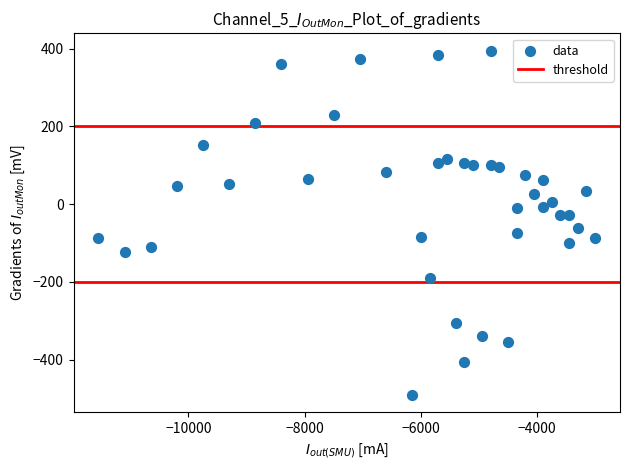

What is the range of X values (max minus min)?

8550.0